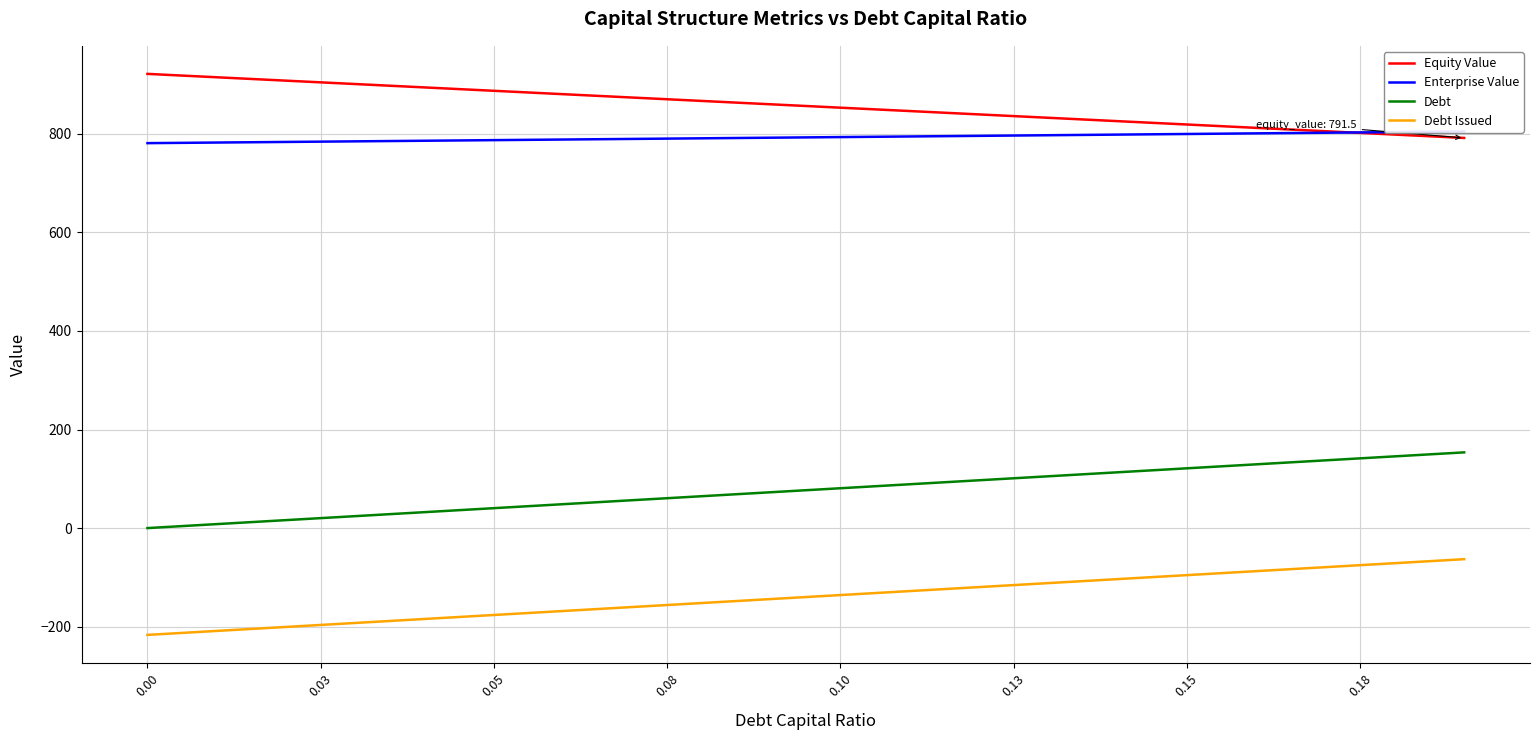

What is the highest value of the Equity Value series?

921.4